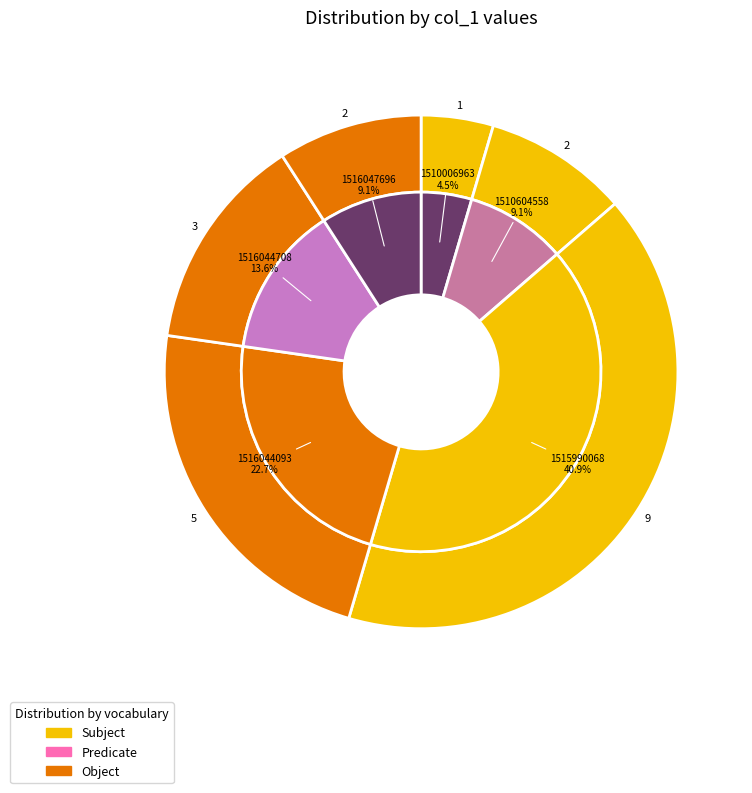

Do 1515990068 and 1516047696 together represent more than half of the pie?

Yes